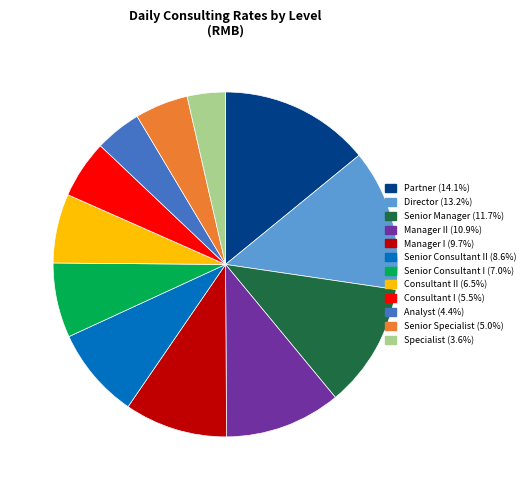

Does any single category account for the majority?

No